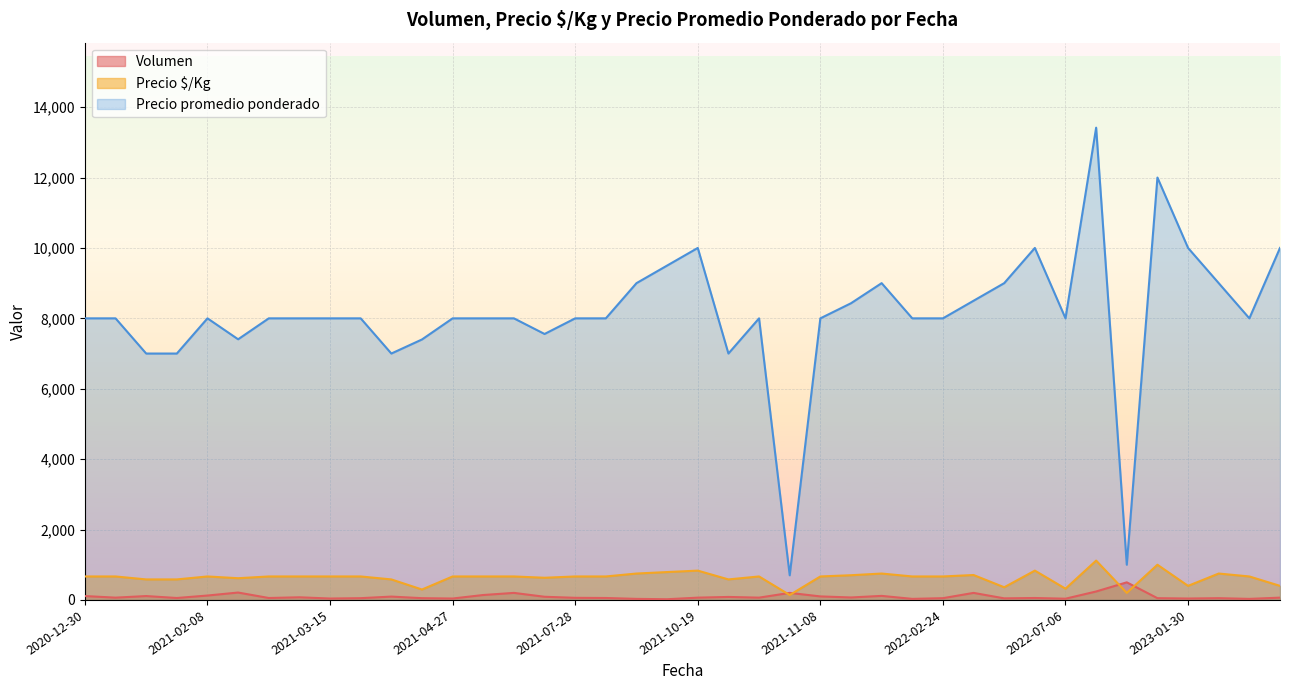

What is the average value of the Volumen series?

94